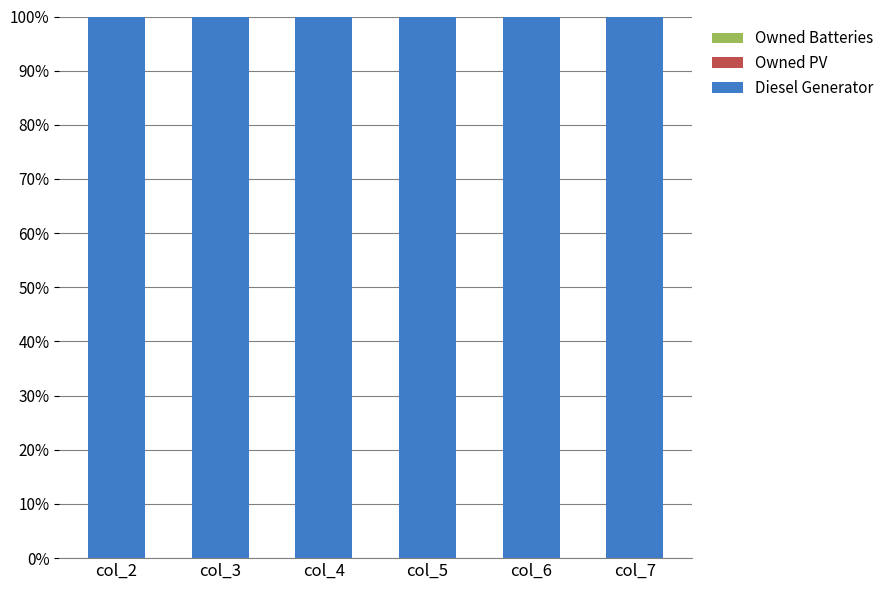

What is the total value across all series at col_4?

1